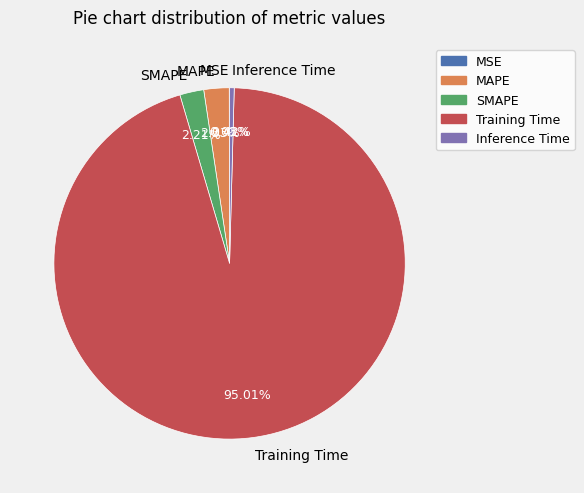

Which has a higher value, MAPE or Training Time?

Training Time